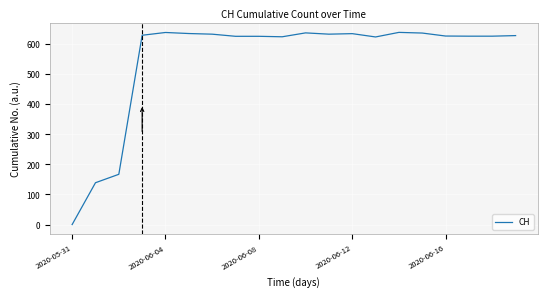

What is the greatest value displayed?

638.5